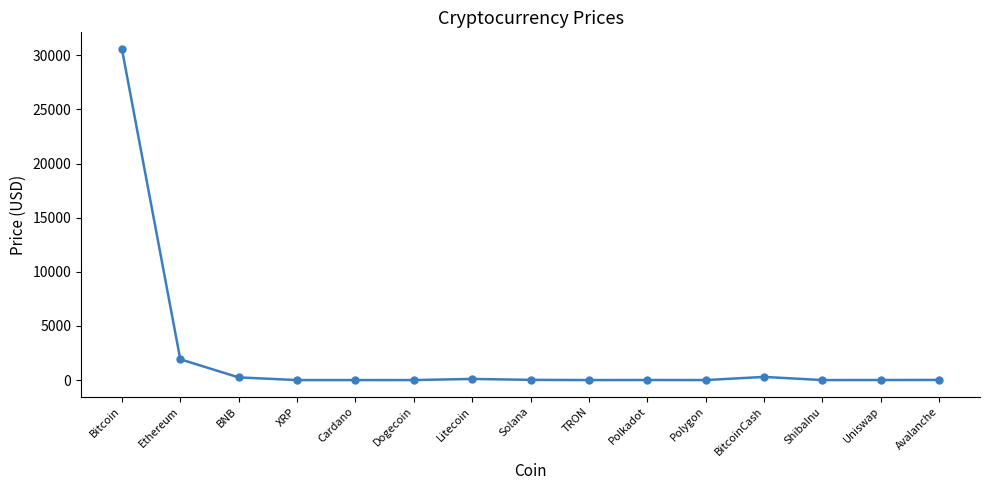

What is the maximum value shown in the chart?

30598.3